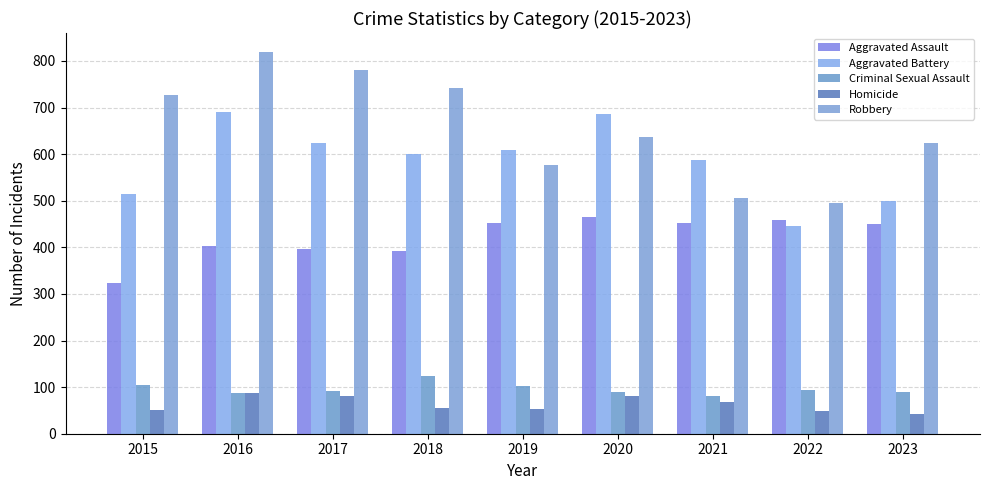

At which category is the sum across all series the highest?

2016